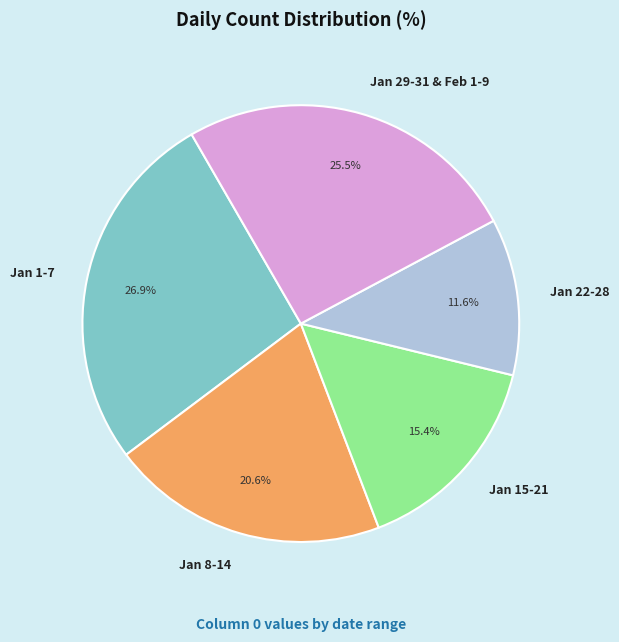

Does any single category account for the majority?

No